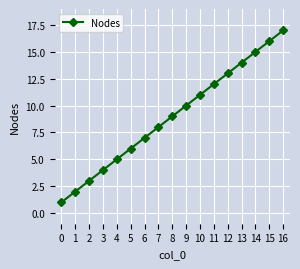

What is the sum of the values at 16 and 3?

21